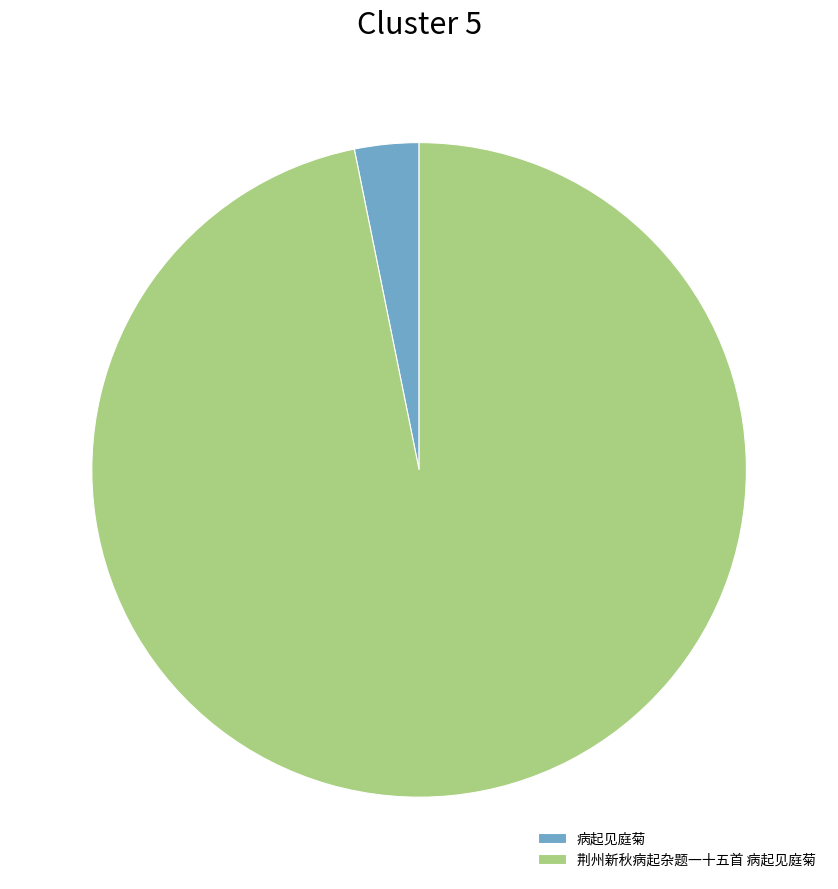

Count the number of slices in the pie.

2